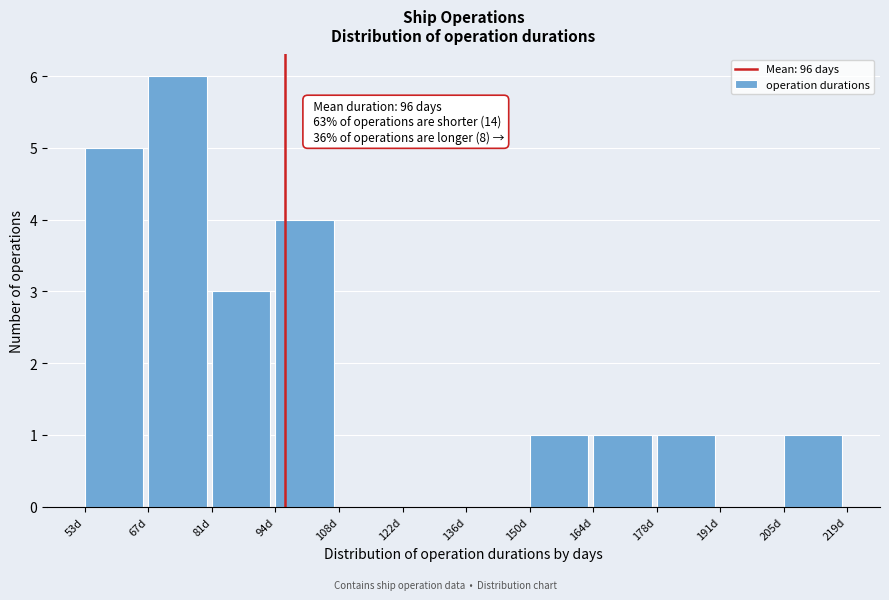

Over which range of the x-axis is the bar tallest?

66 to 80